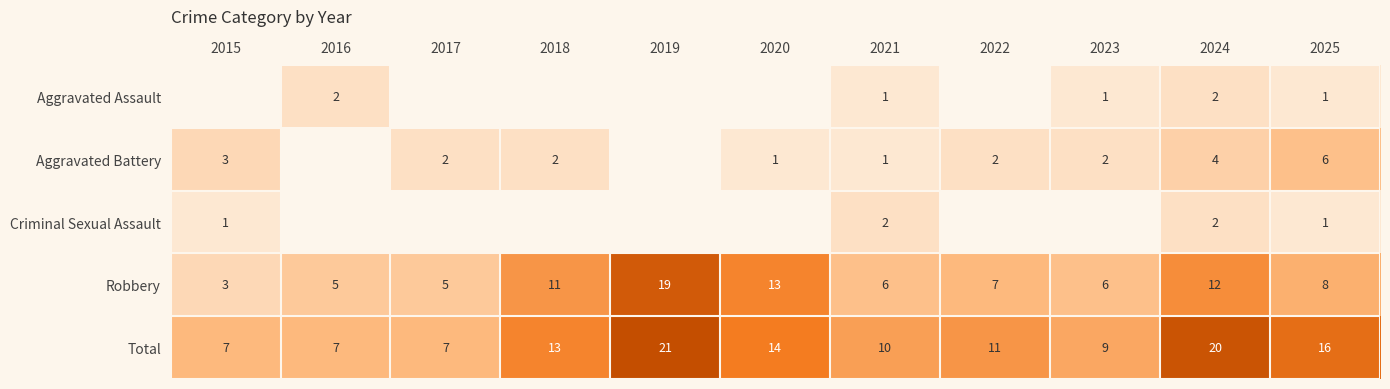

What is the spread (max minus min) of values at 2025?

15